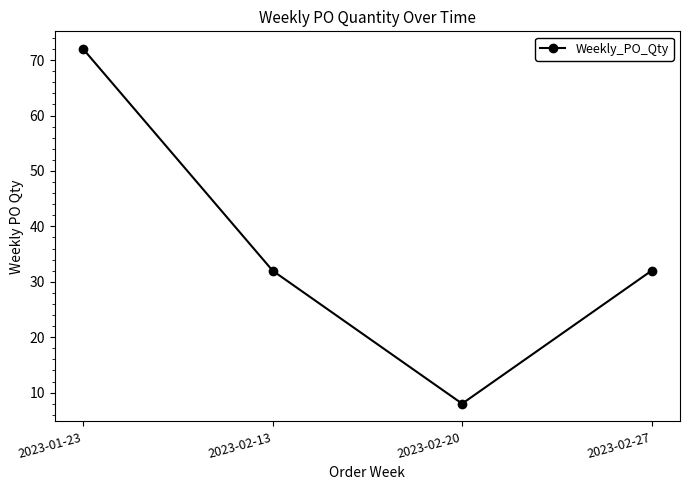

Reading right to left, list all the values displayed in this chart.

32	8	32	72